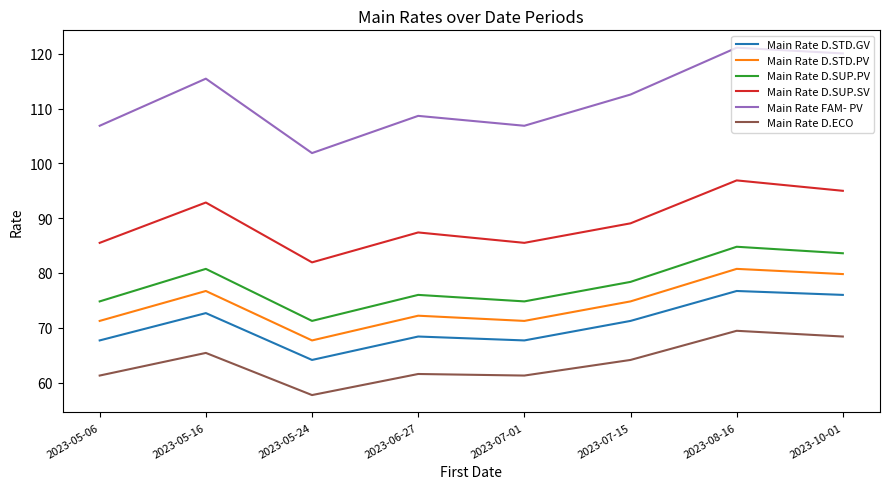

True or false: Main Rate FAM- PV and Main Rate D.ECO cross at least once.

False